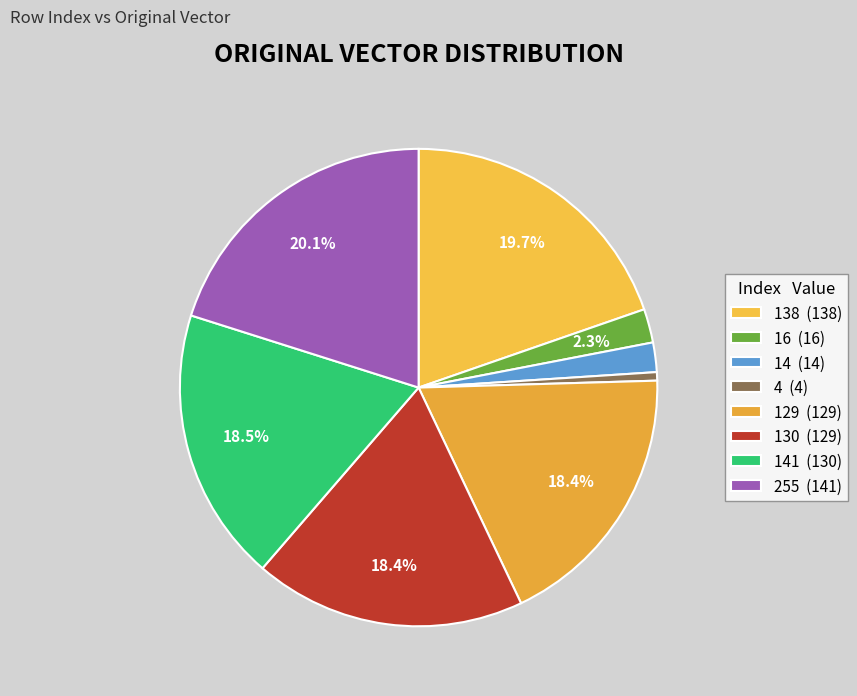

How many slices are in this pie chart?

8